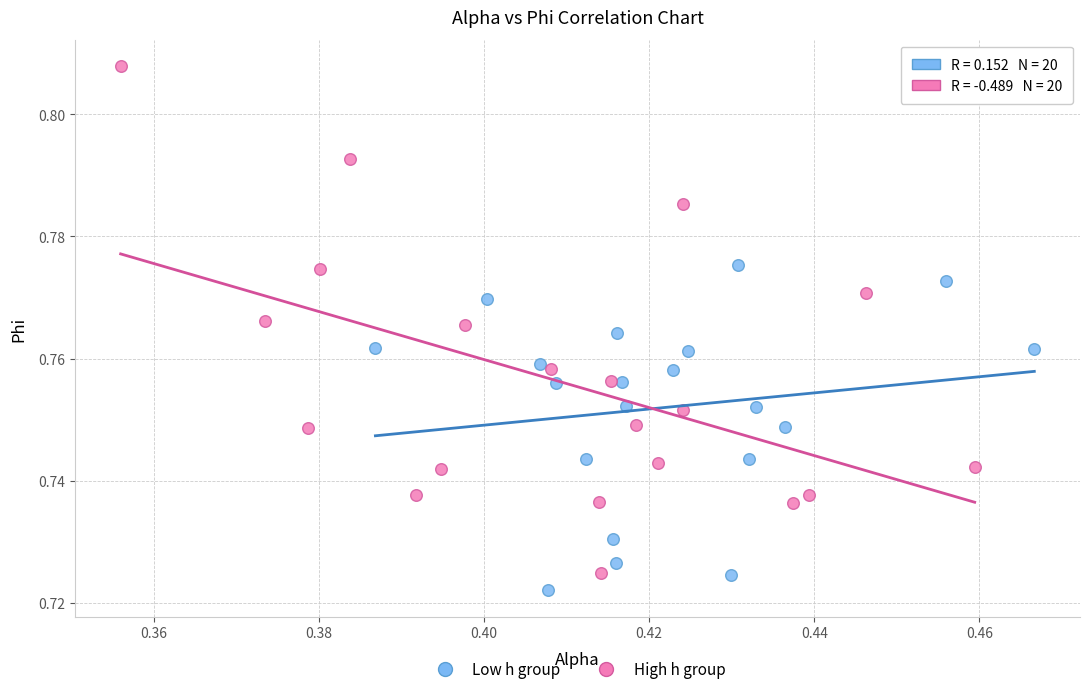

Which series contains the highest Y value?

High h group